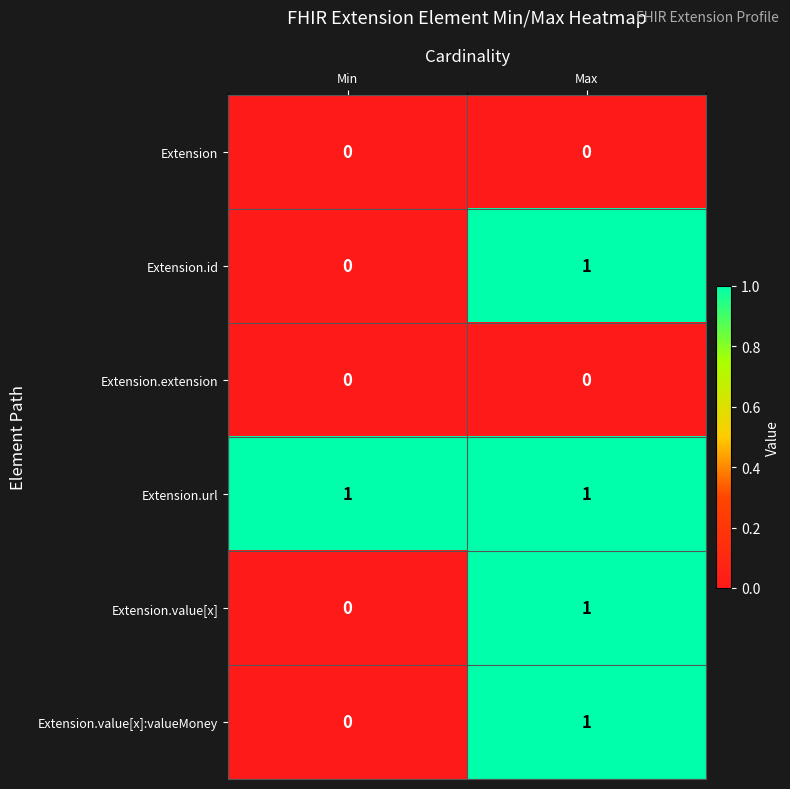

The Extension.extension series shows 0 at Max. True or false?

True